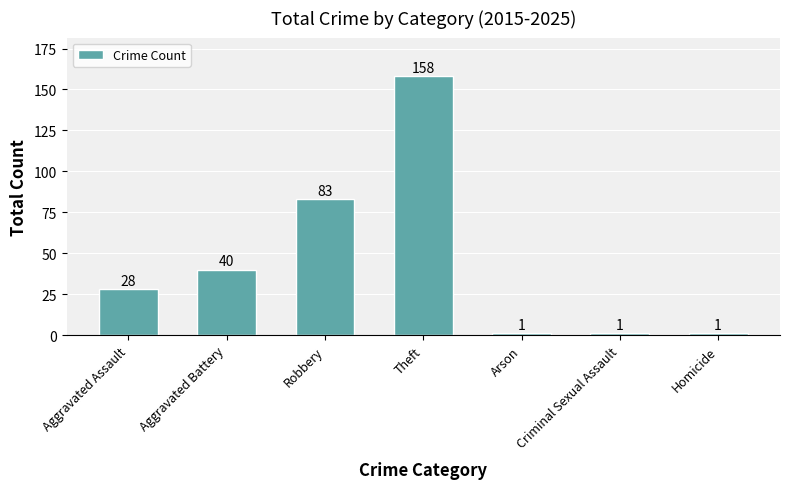

What is the greatest value displayed?

158